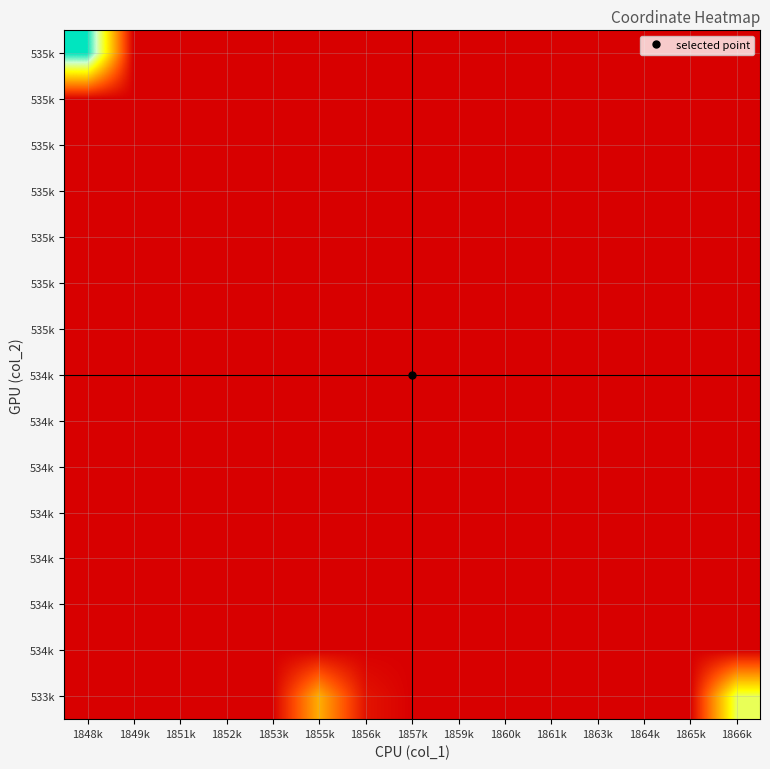

How many distinct data groups are displayed?

15